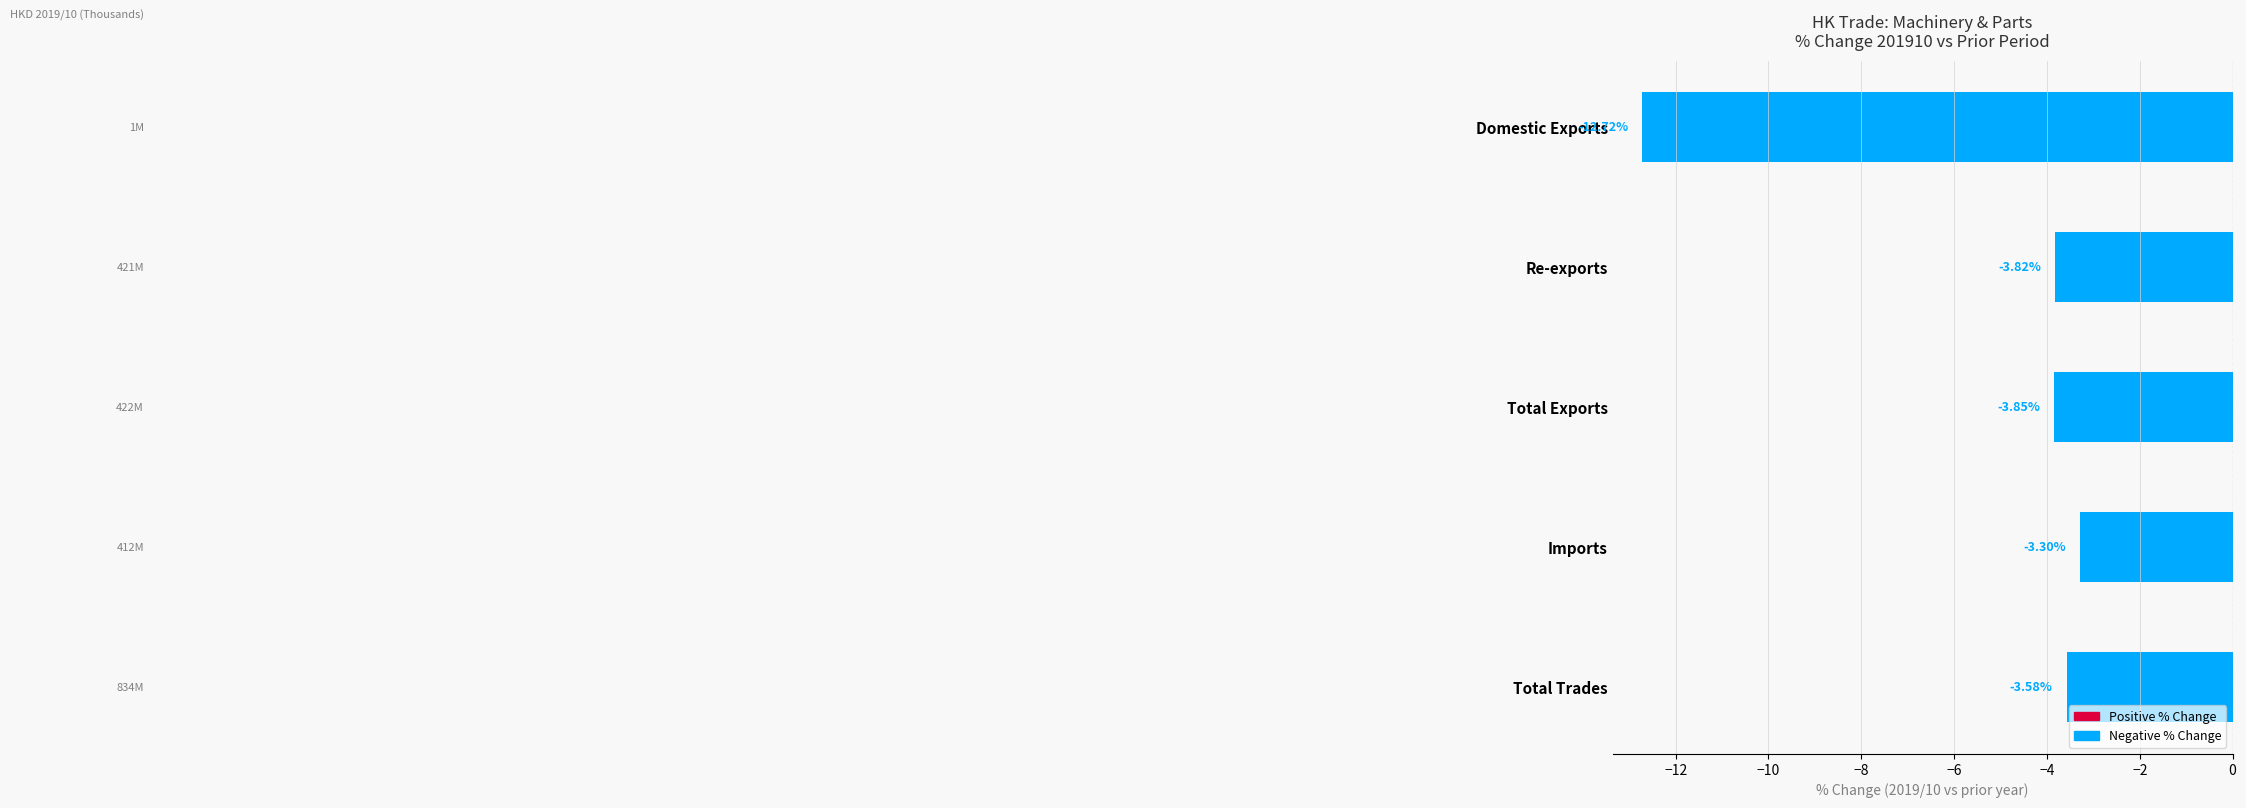

Rank the categories by value from highest to lowest.

Imports, Total Trades, Re-exports, Total Exports, Domestic Exports